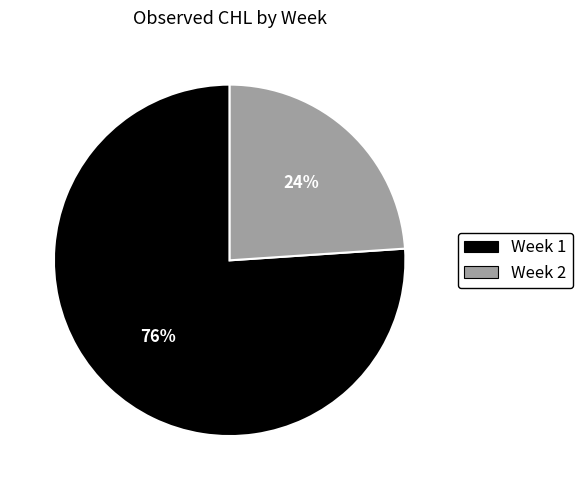

To the nearest percent, what is the average slice percentage?

50%